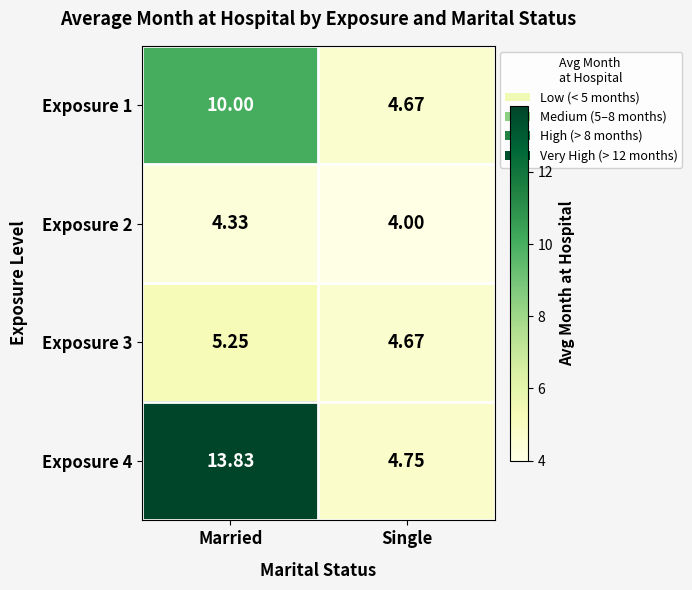

Is the value of Exposure 2 at Single greater than the value of Exposure 1 at Married?

No